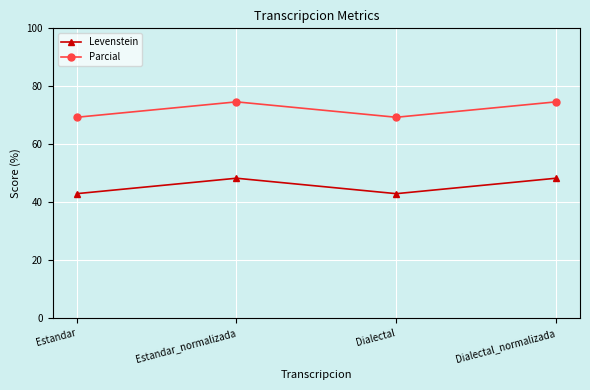

Does the chart have visible grid lines?

Yes